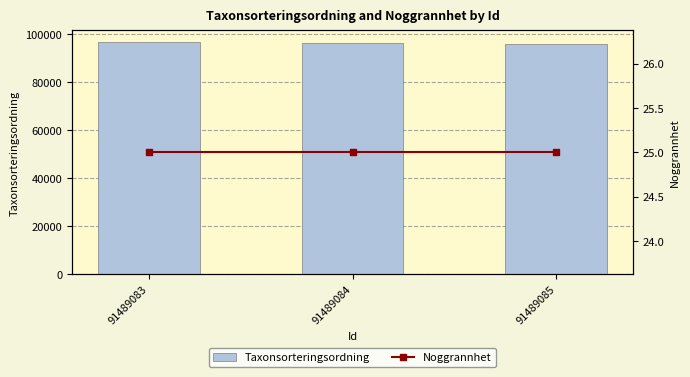

Rank the series at 91489083 from lowest to highest value.

Noggrannhet, Taxonsorteringsordning